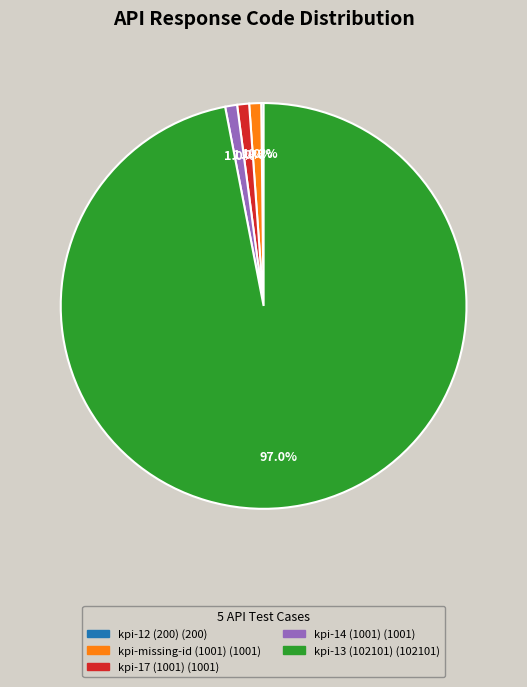

Does any single category account for the majority?

Yes